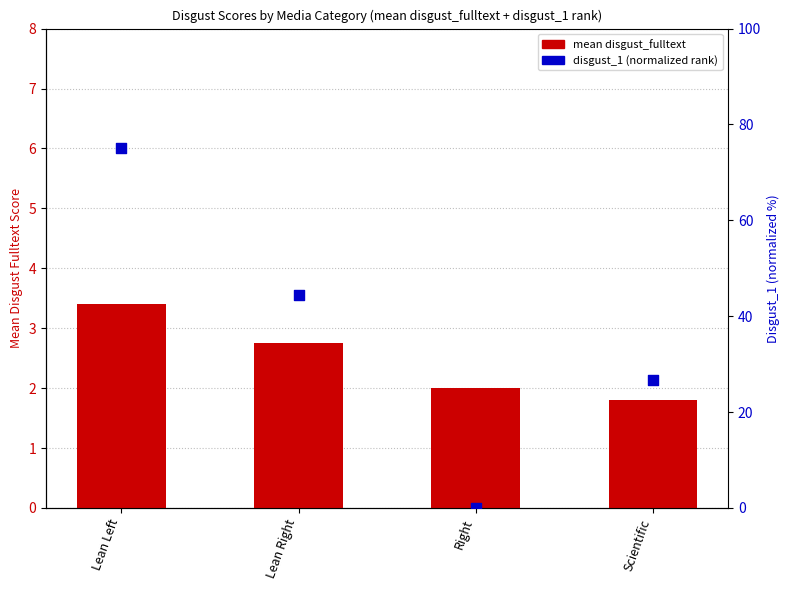

At which category is the sum across all series the highest?

Lean Left